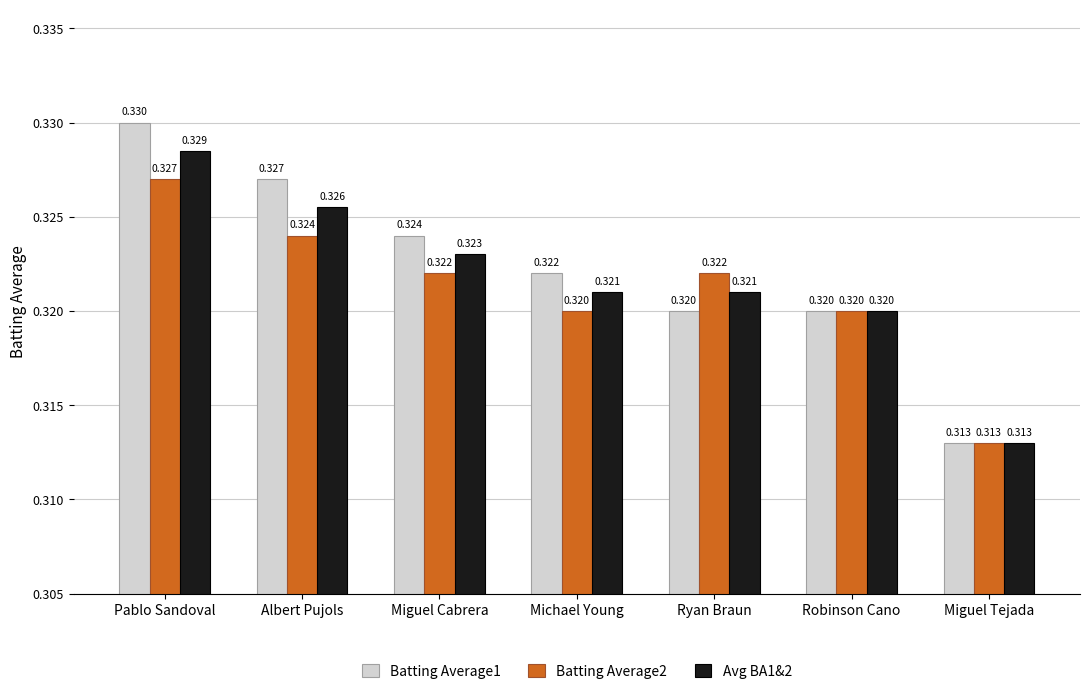

Which series has the largest total across all categories?

Batting Average1